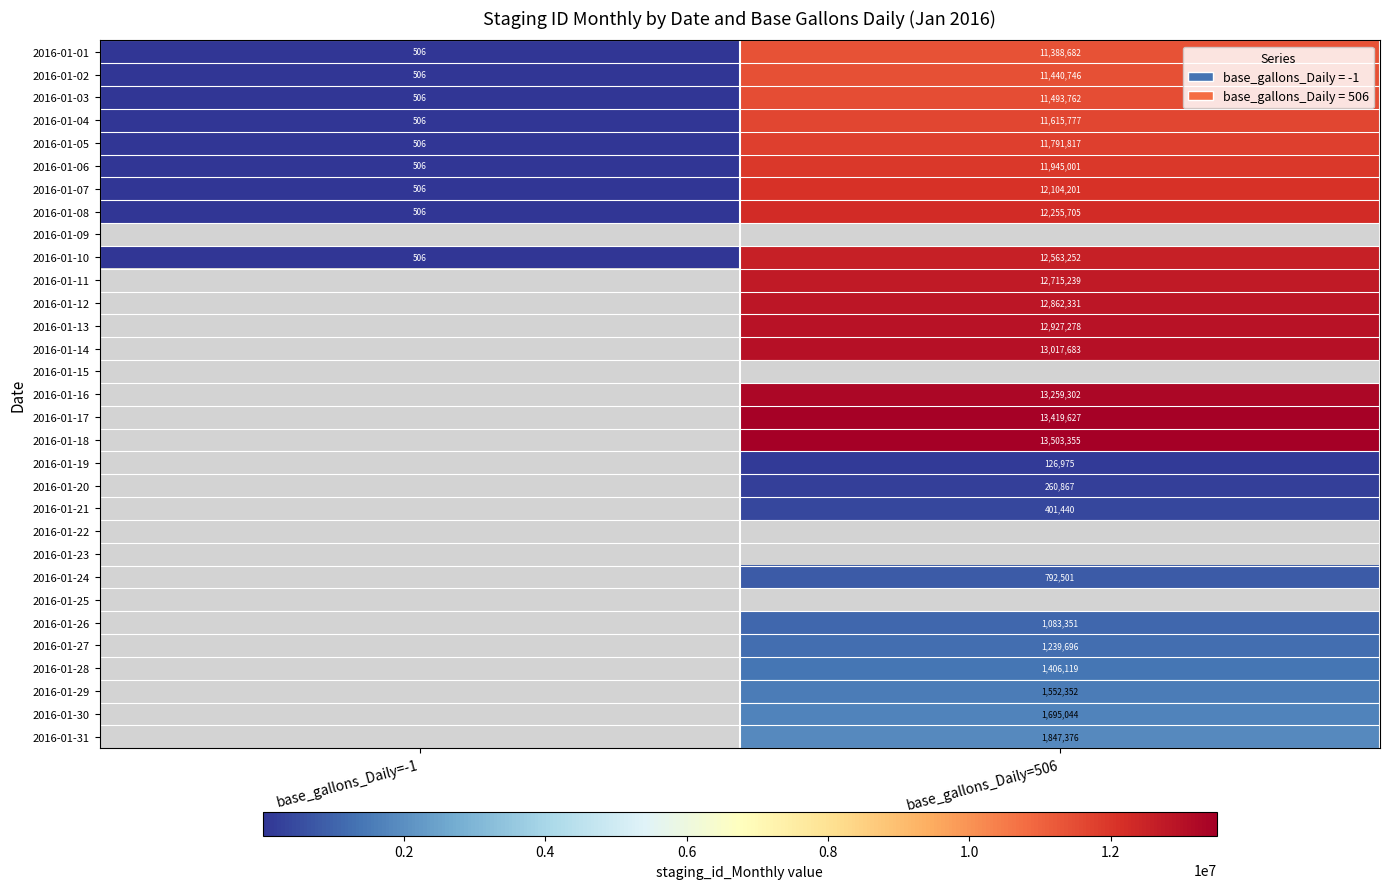

How many distinct data groups are displayed?

31